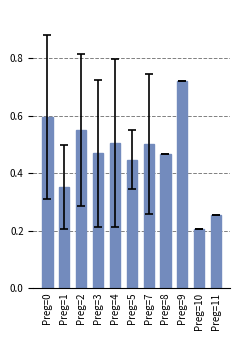

Does the chart contain stacked bars?

No